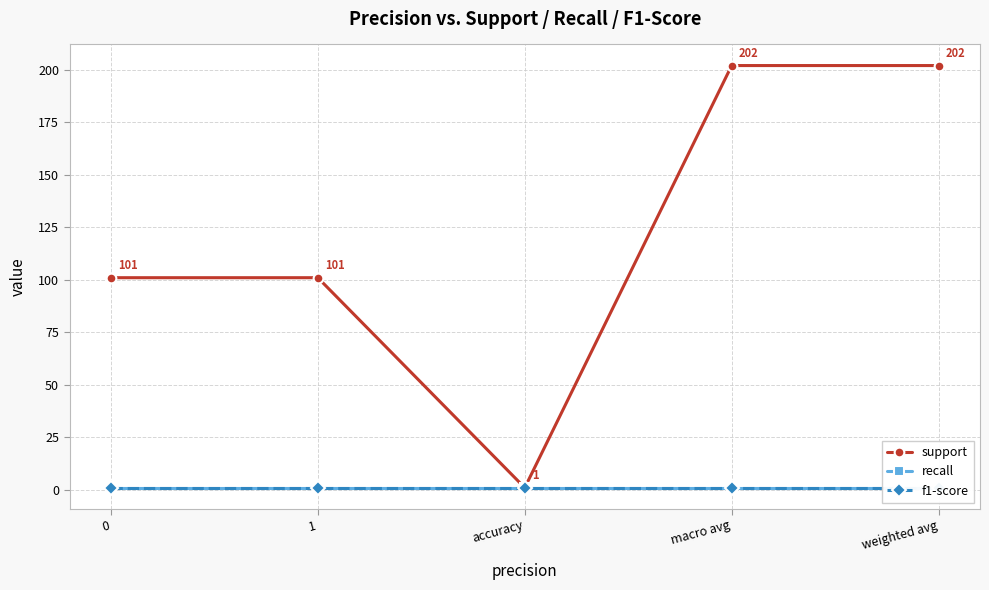

Rank the categories by recall value from lowest to highest.

0, 1, accuracy, macro avg, weighted avg